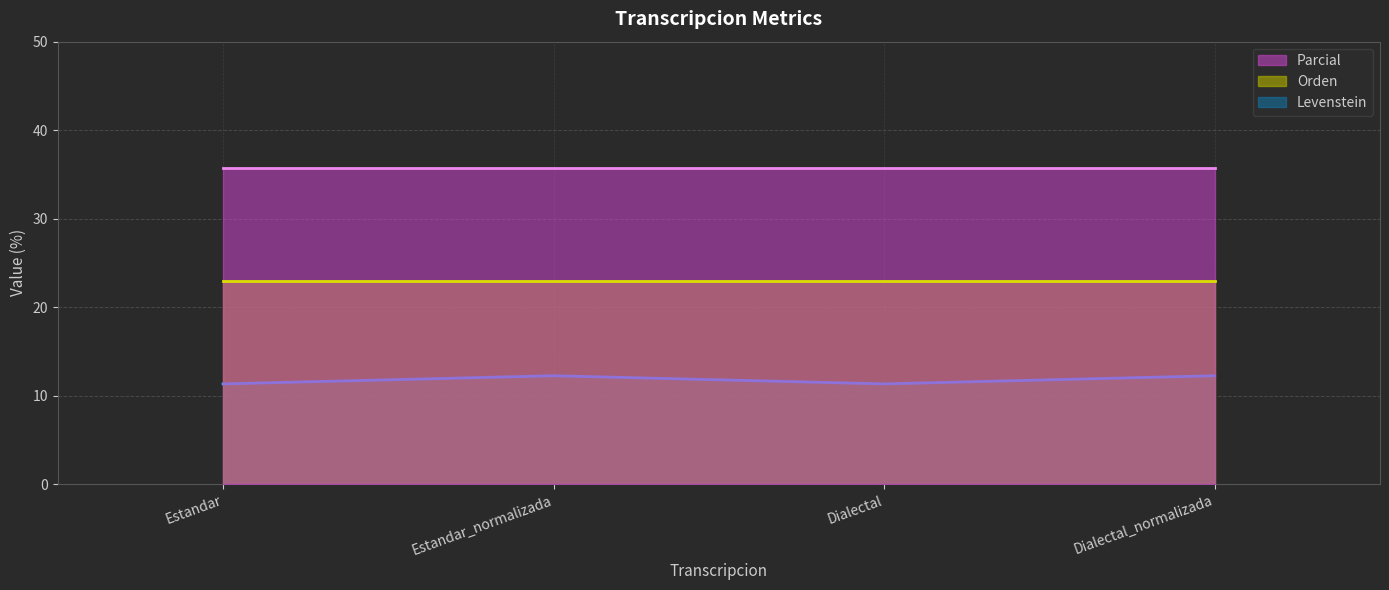

Reading right to left, extract all data points from this chart.

Levenstein: Dialectal_normalizada=12.2	Dialectal=11.3	Estandar_normalizada=12.2	Estandar=11.3
Parcial: Dialectal_normalizada=35.7	Dialectal=35.7	Estandar_normalizada=35.7	Estandar=35.7
Orden: Dialectal_normalizada=23.0	Dialectal=23.0	Estandar_normalizada=23.0	Estandar=23.0